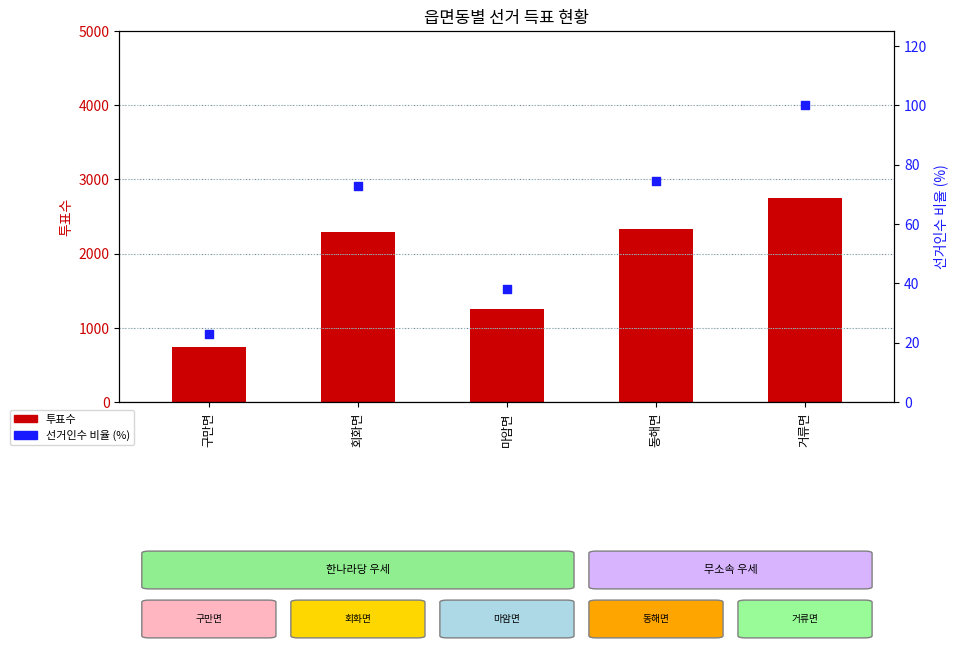

Is the value of 선거인수 비율 (%) at 구만면 greater than the value of 투표수 at 거류면?

No